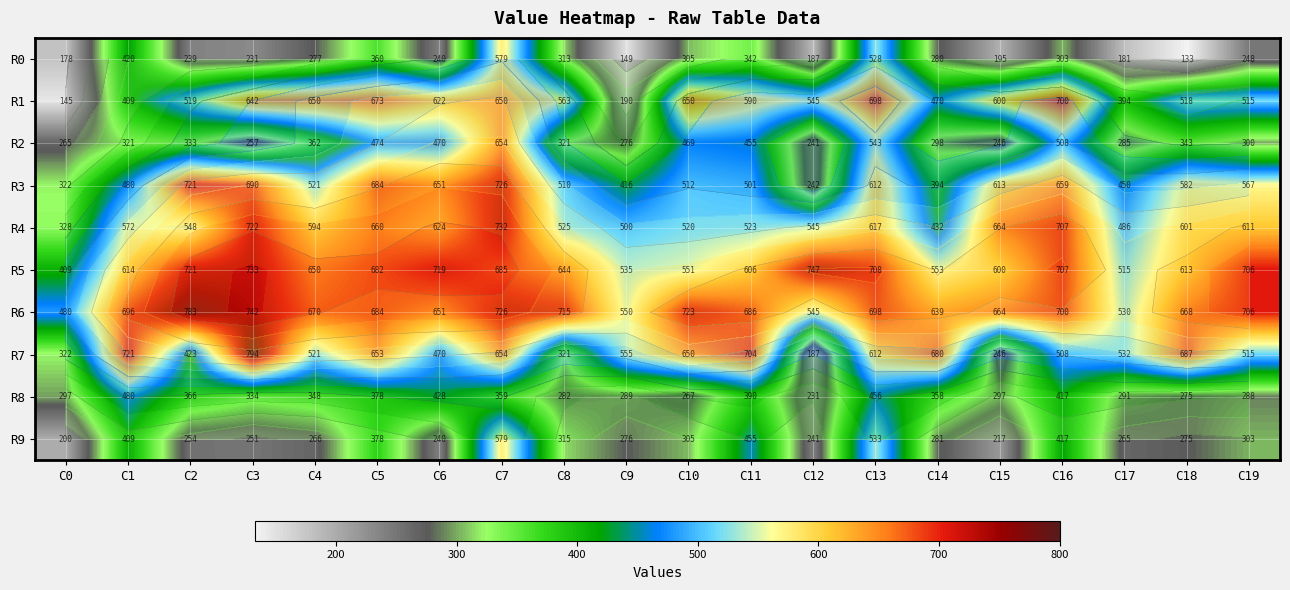

What is the difference between the R8 values at C2 and C13?

90